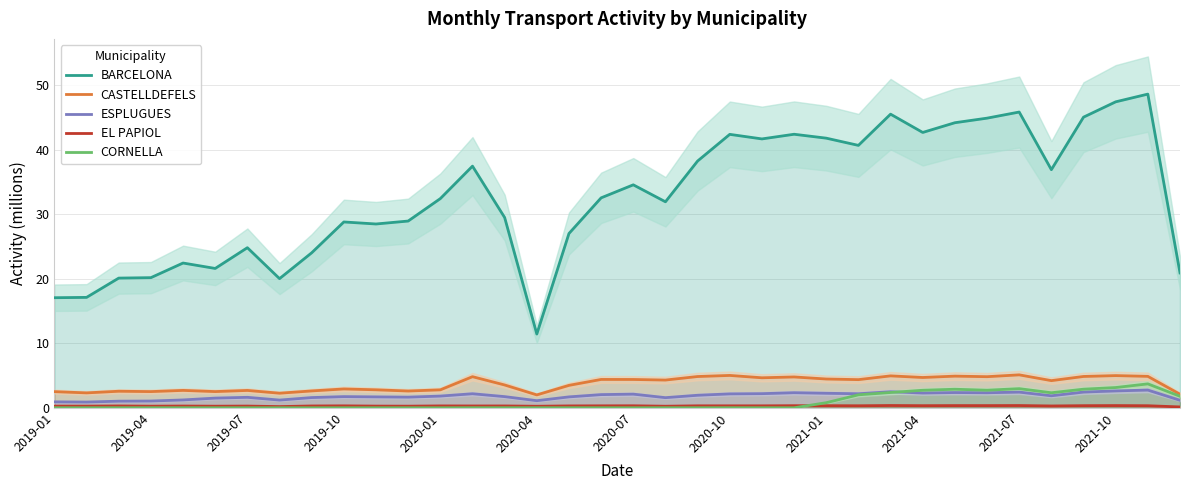

True or false: CORNELLA and BARCELONA intersect in this chart.

False